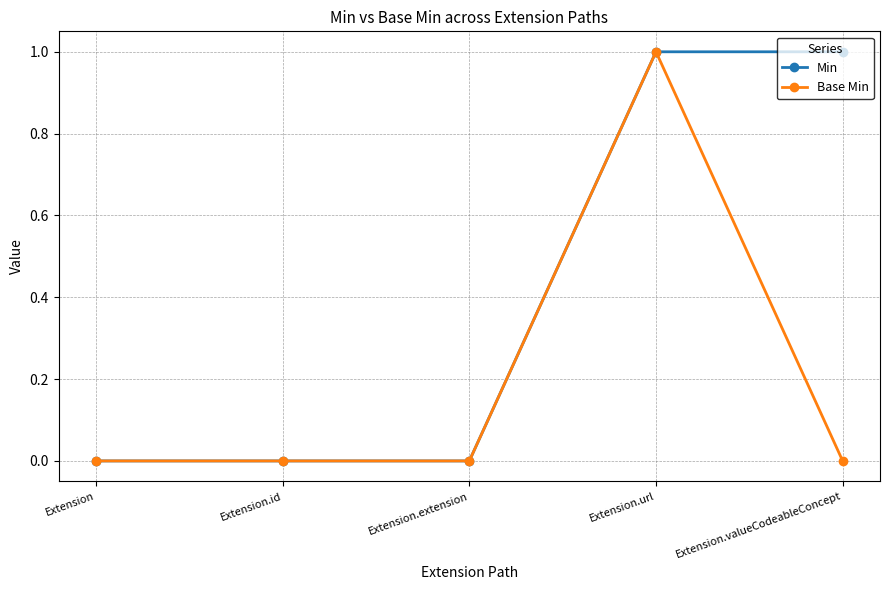

At which category is the sum across all series the highest?

Extension.url